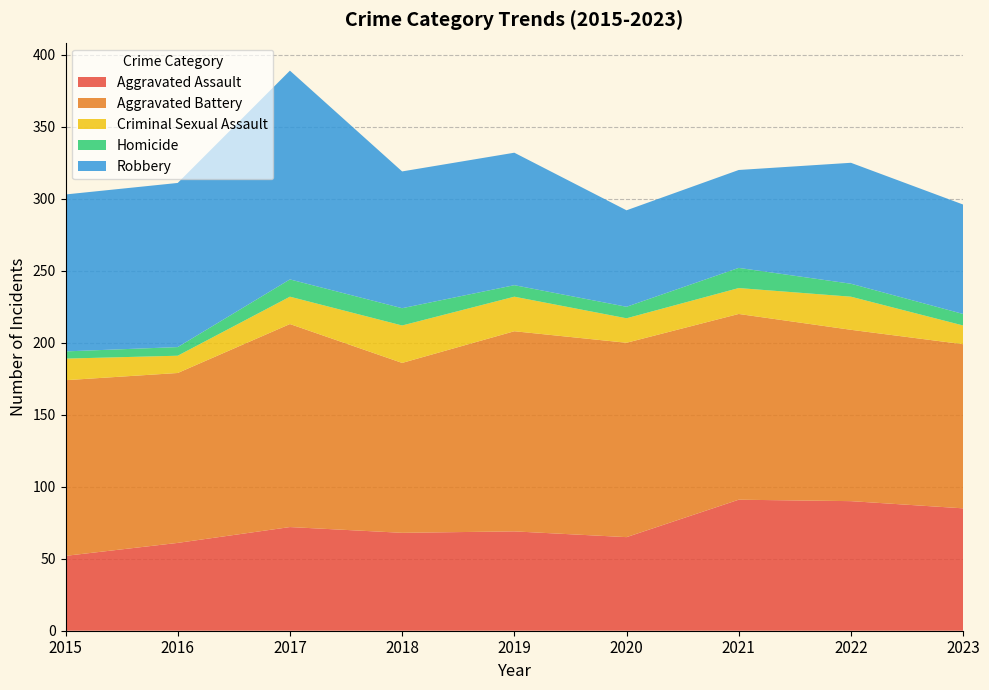

Reading left to right, extract all data points from this chart.

Aggravated Assault: 2015=52	2016=61	2017=72	2018=68	2019=69	2020=65	2021=91	2022=90	2023=85
Aggravated Battery: 2015=122	2016=118	2017=141	2018=118	2019=139	2020=135	2021=129	2022=119	2023=114
Criminal Sexual Assault: 2015=15	2016=12	2017=19	2018=26	2019=24	2020=17	2021=18	2022=23	2023=13
Homicide: 2015=5	2016=6	2017=12	2018=12	2019=8	2020=8	2021=14	2022=9	2023=8
Robbery: 2015=109	2016=114	2017=145	2018=95	2019=92	2020=67	2021=68	2022=84	2023=76